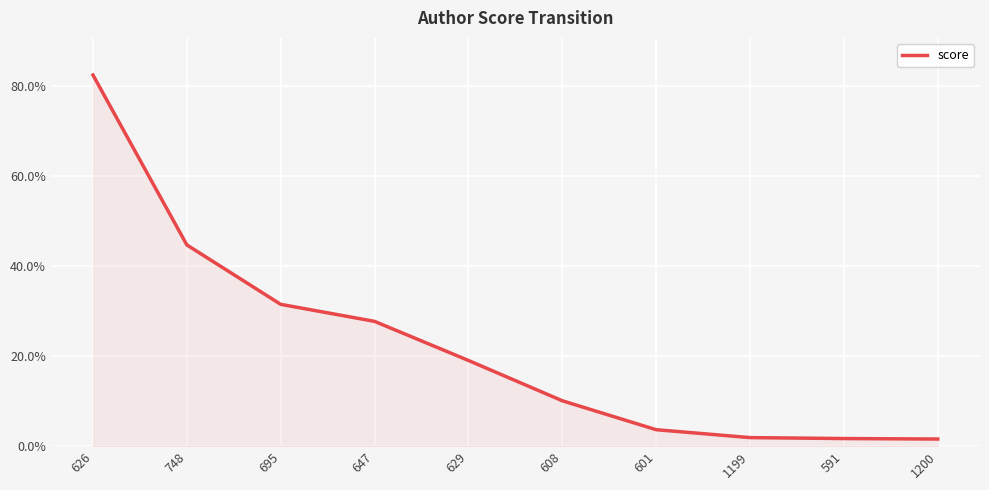

The chart shows a value of 0.1 at 608. True or false?

True